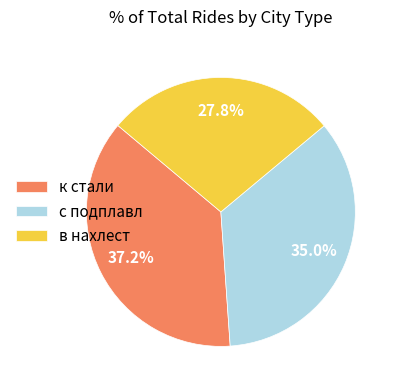

What percentage is the с подплавл slice, to the nearest percent?

35%